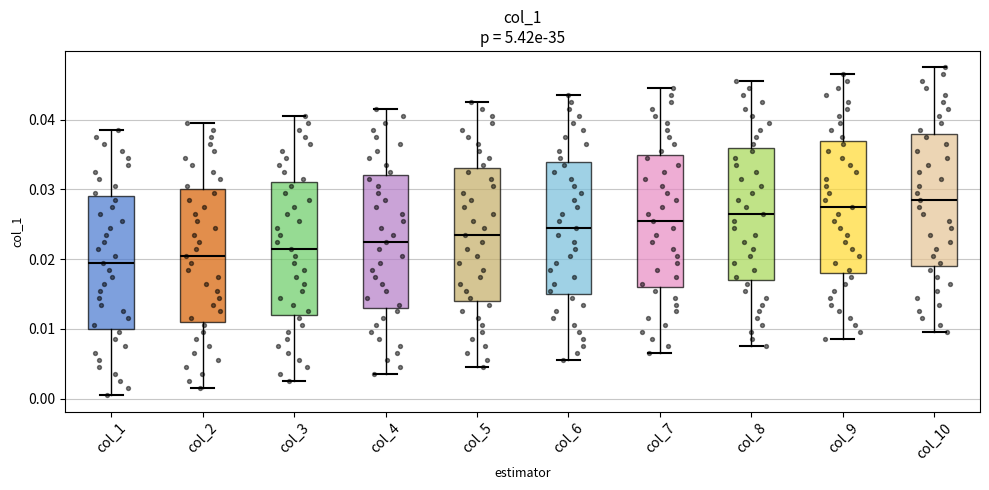

Which box has the lowest median line?

col_1